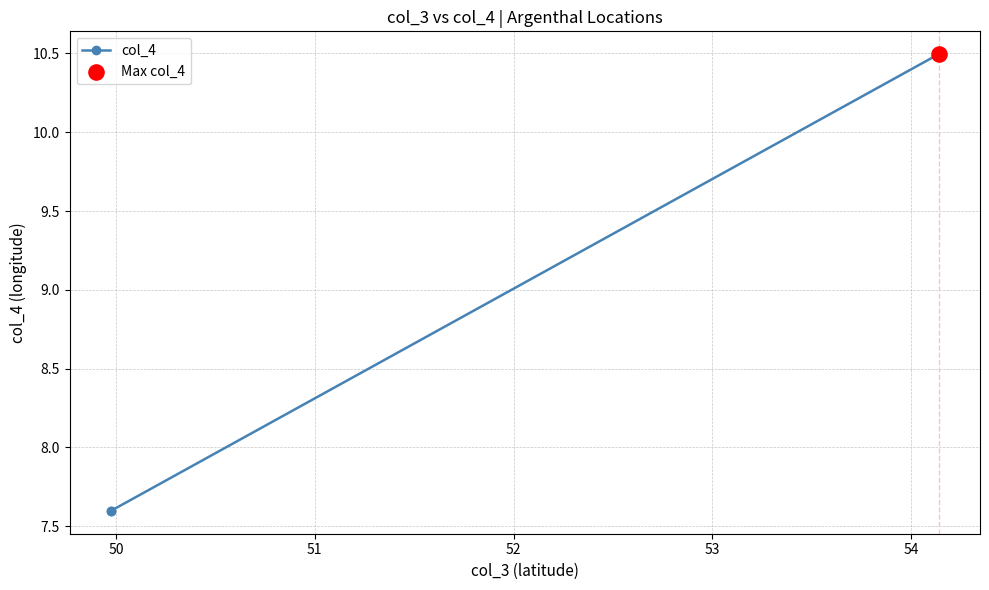

What is the maximum value shown in the chart?

10.5